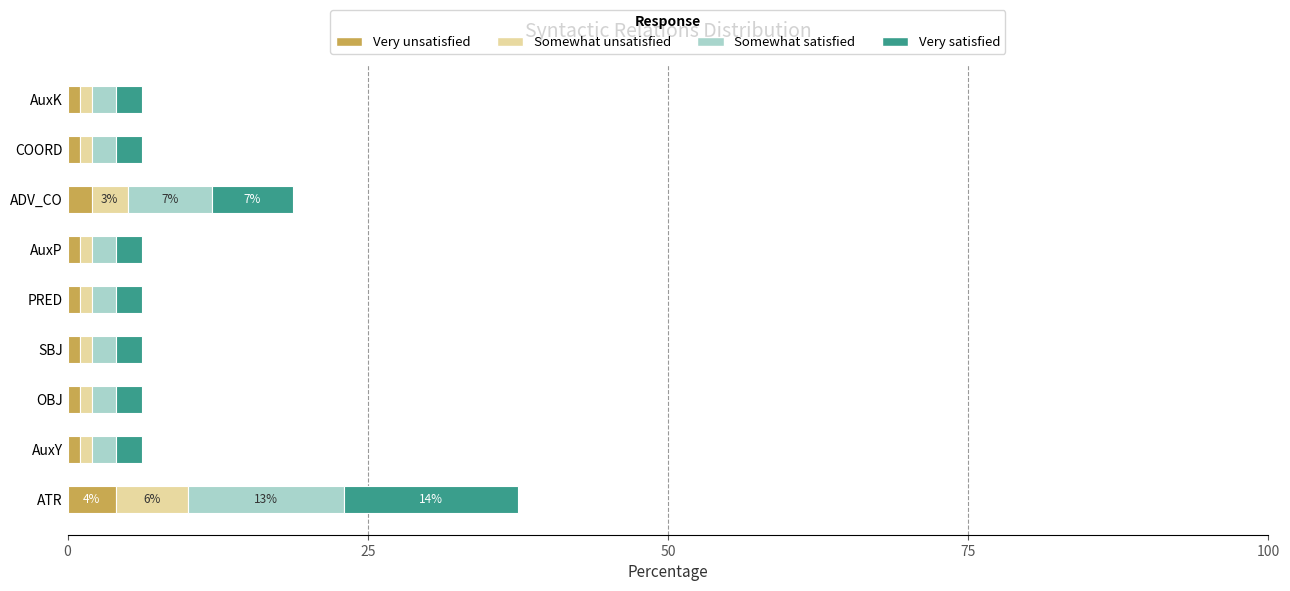

At which label does Very unsatisfied reach its peak?

ATR